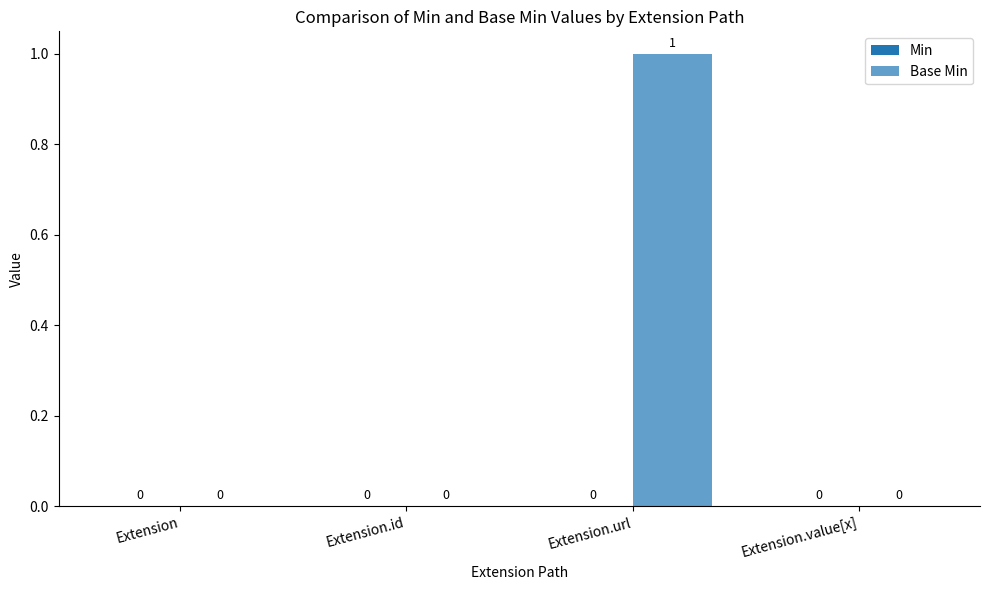

Count the number of categories in the chart.

4